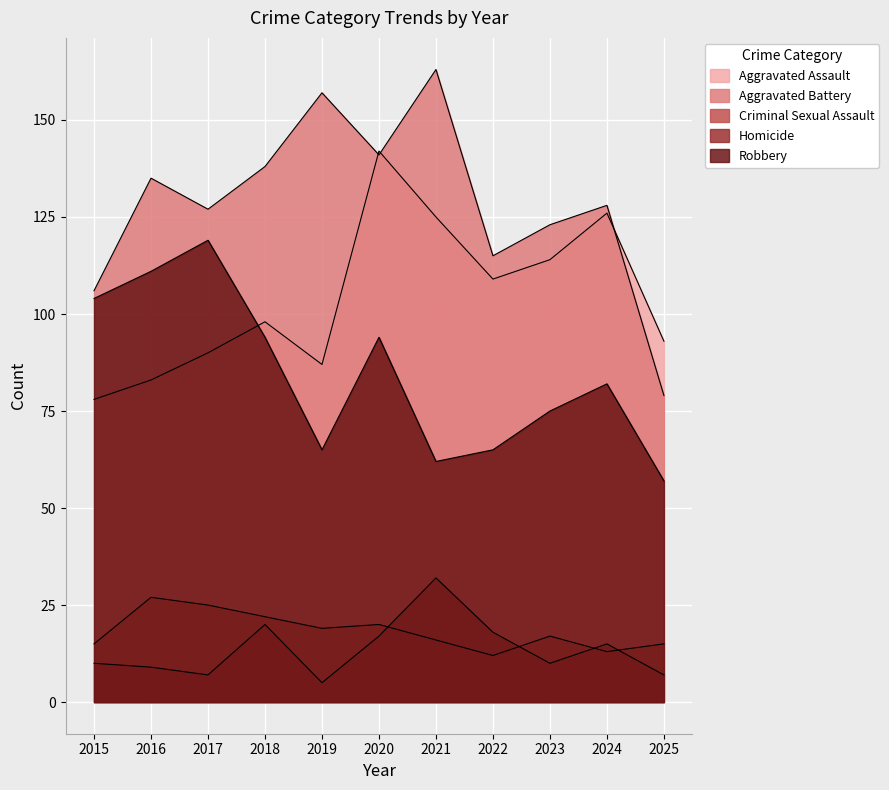

Reading left to right, extract all data points from this chart.

Aggravated Assault: 78	83	90	98	87	142	125	109	114	126	93
Aggravated Battery: 106	135	127	138	157	141	163	115	123	128	79
Criminal Sexual Assault: 15	27	25	22	19	20	16	12	17	13	15
Homicide: 10	9	7	20	5	17	32	18	10	15	7
Robbery: 104	111	119	94	65	94	62	65	75	82	57